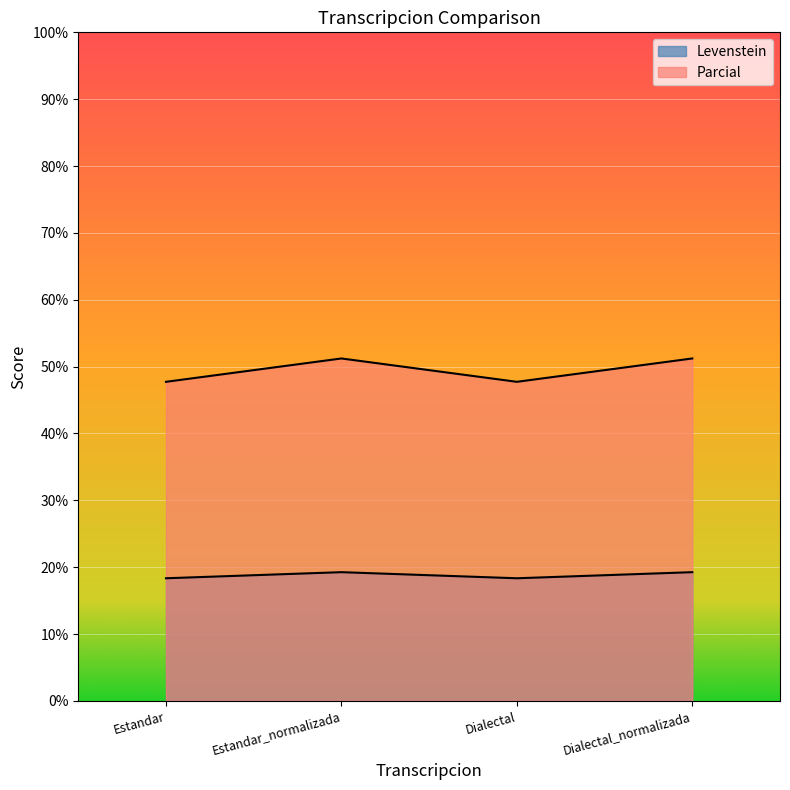

At which category does Parcial reach its first local valley?

Dialectal